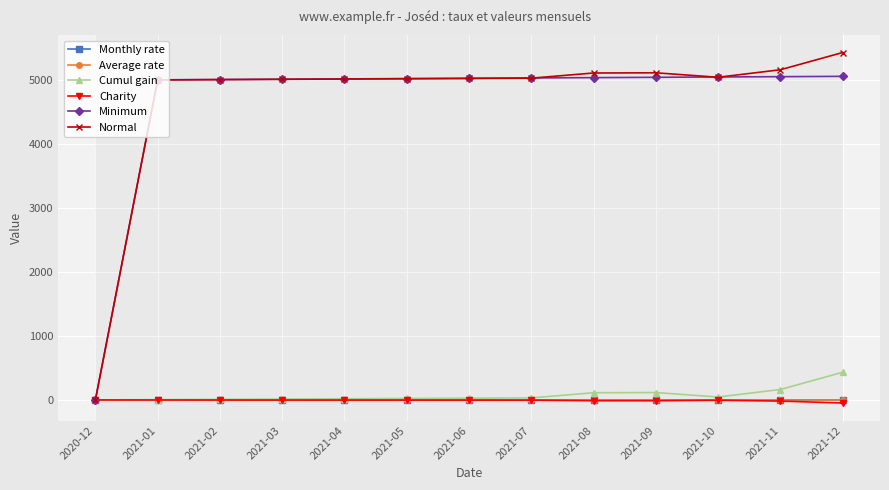

True or false: Minimum has a value of 5049.0 at 2021-10.

True